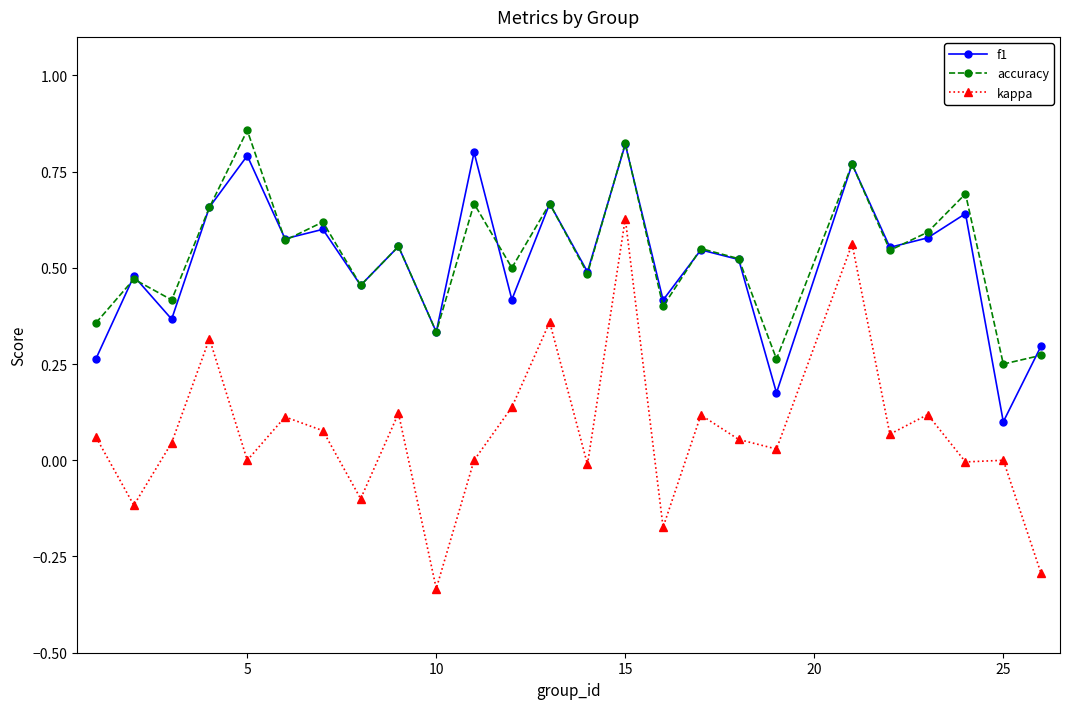

Which series has the largest range (max minus min)?

kappa